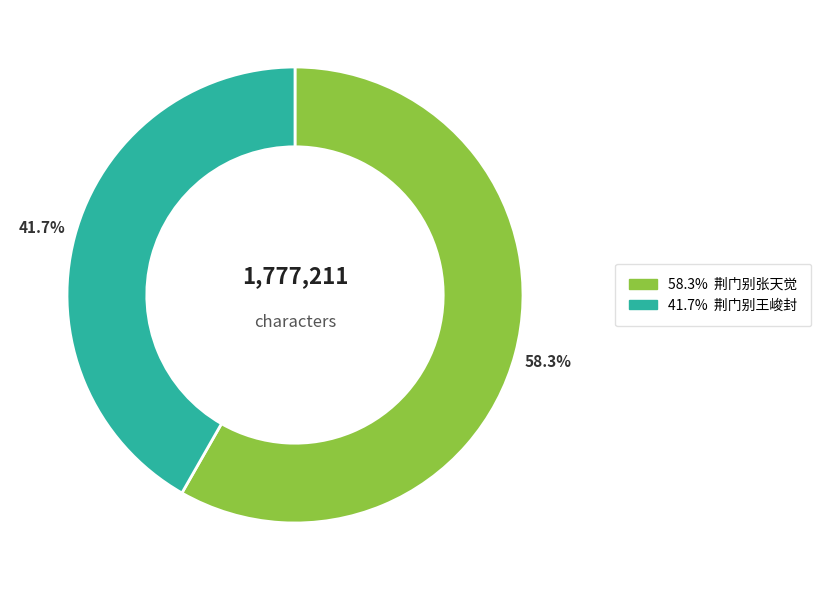

How many slices are in this pie chart?

2